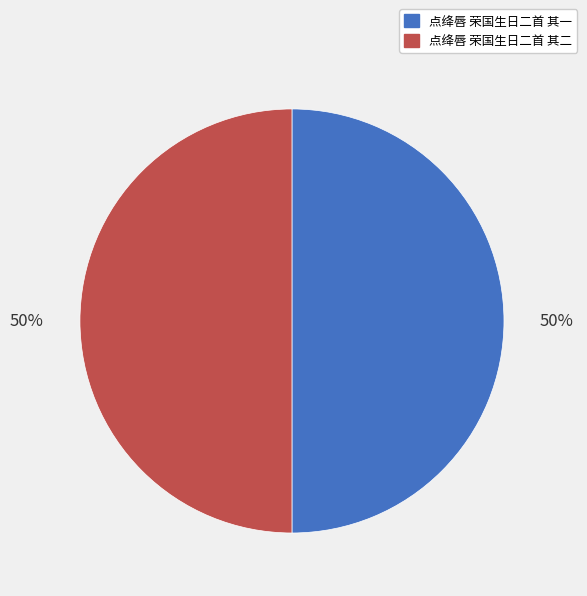

To the nearest percent, what percentage of the pie is 点绛唇 荣国生日二首 其一?

50%